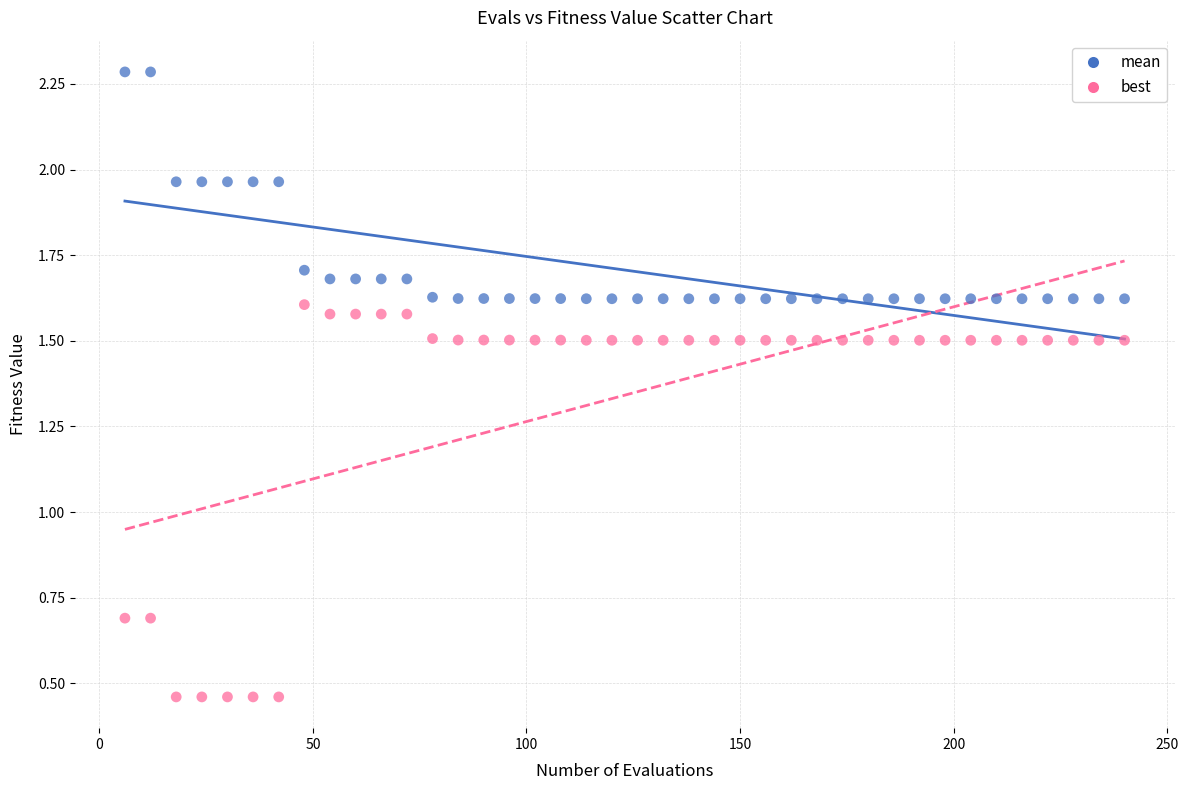

What are all the series names shown in the legend?

mean, best